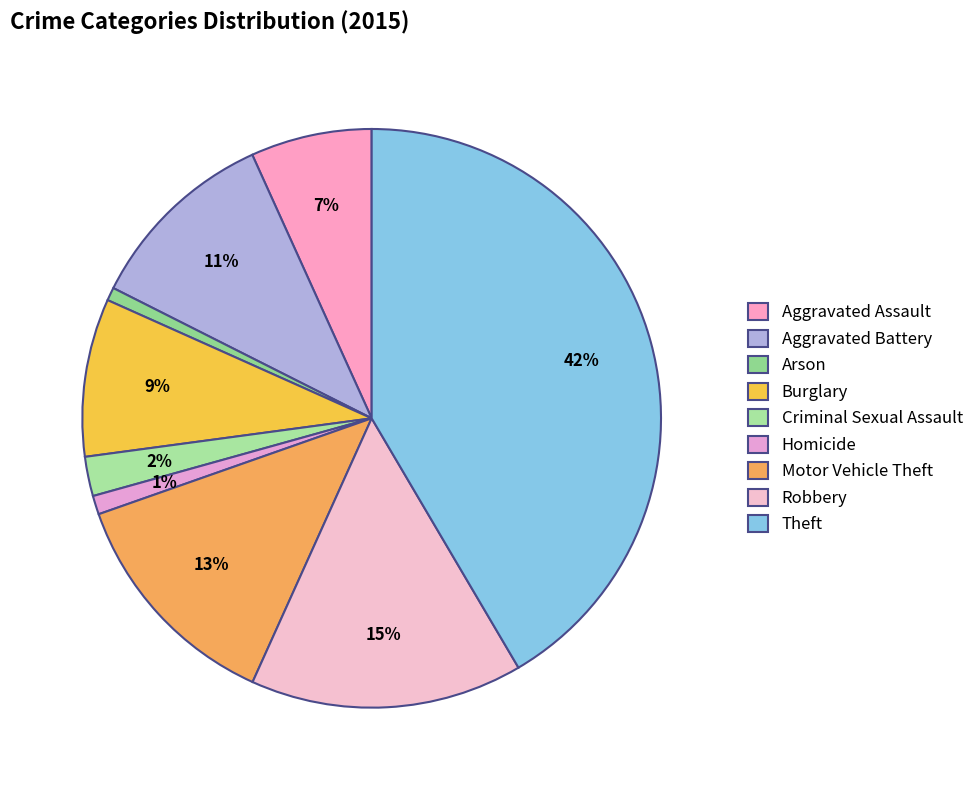

How many segments does this pie chart have?

9